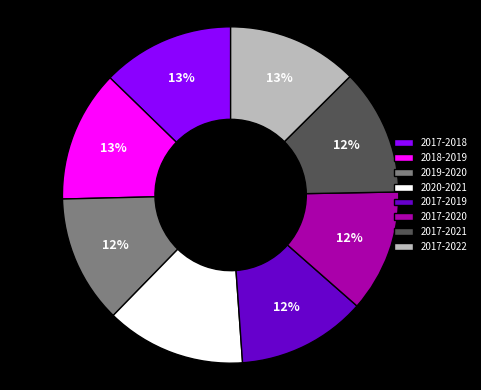

To the nearest percent, what is the combined percentage of 2018-2019 and 2019-2020?

25%